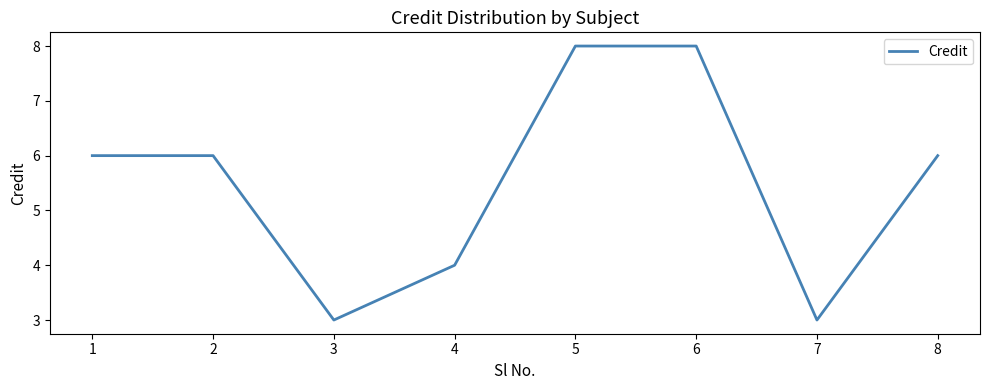

What is the maximum value shown in the chart?

8